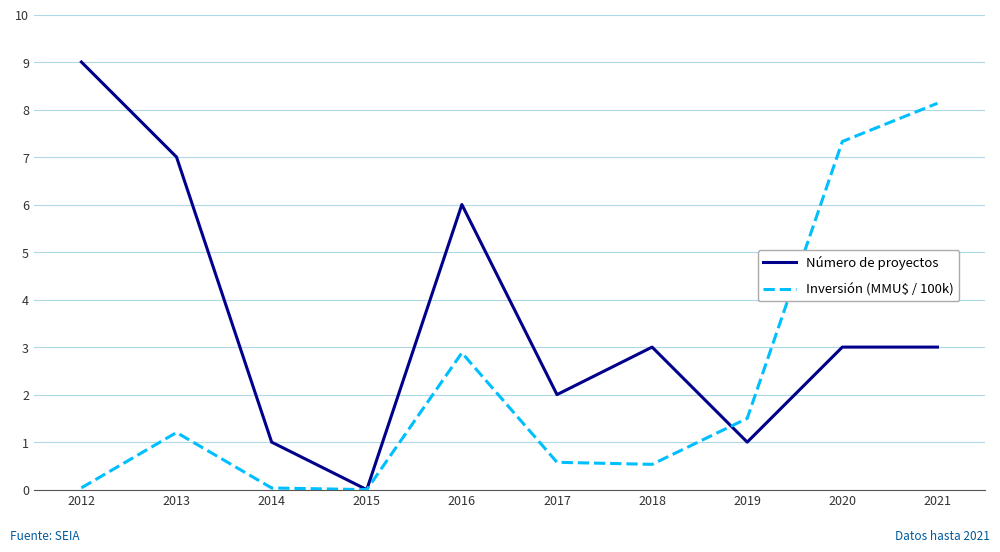

Which series has the largest range (max minus min)?

Número de proyectos